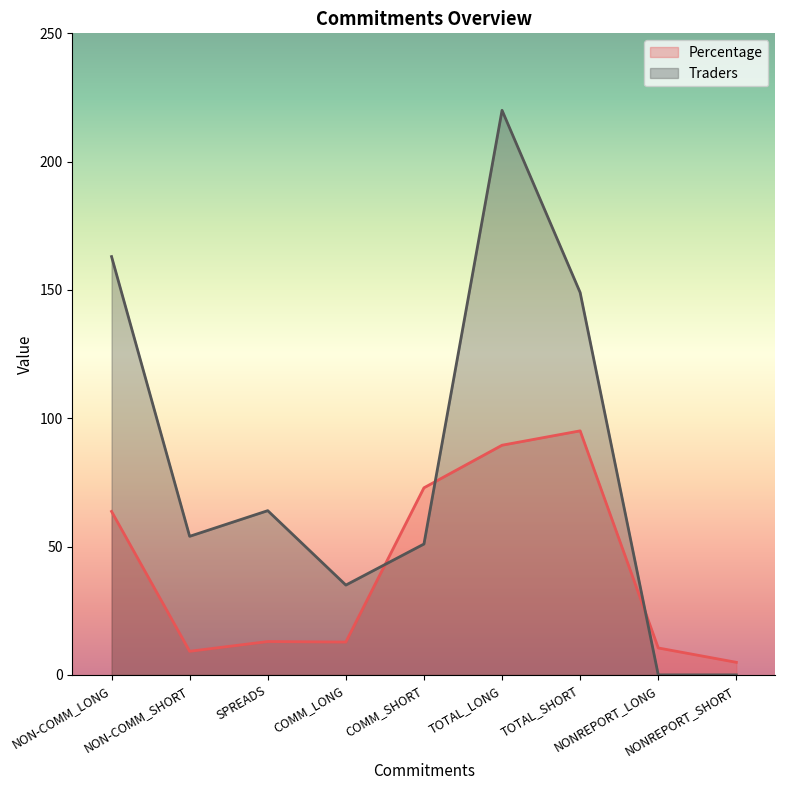

Rank the series at NON-COMM_LONG from highest to lowest value.

Traders, Percentage